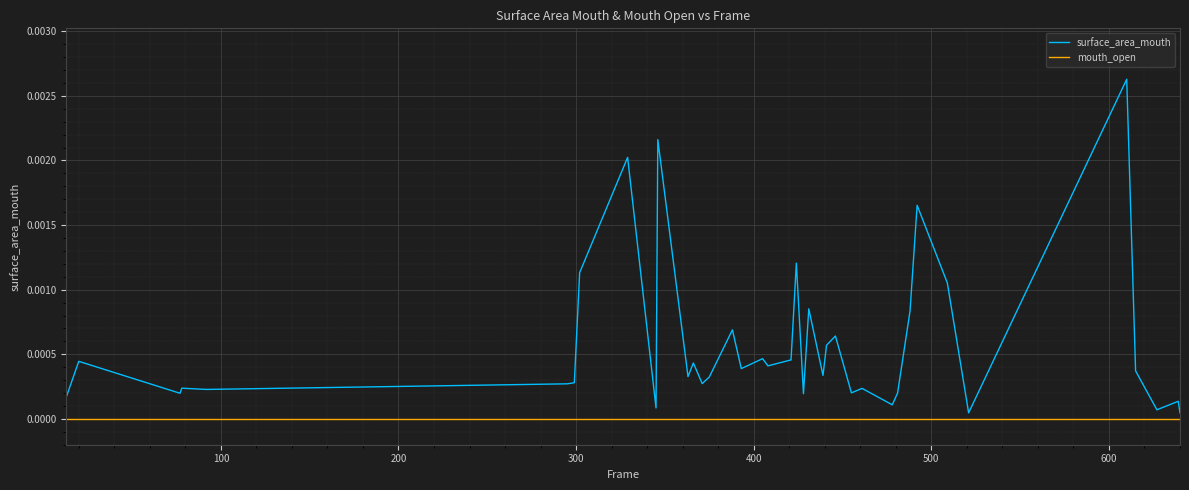

How many lines are shown in the chart?

2